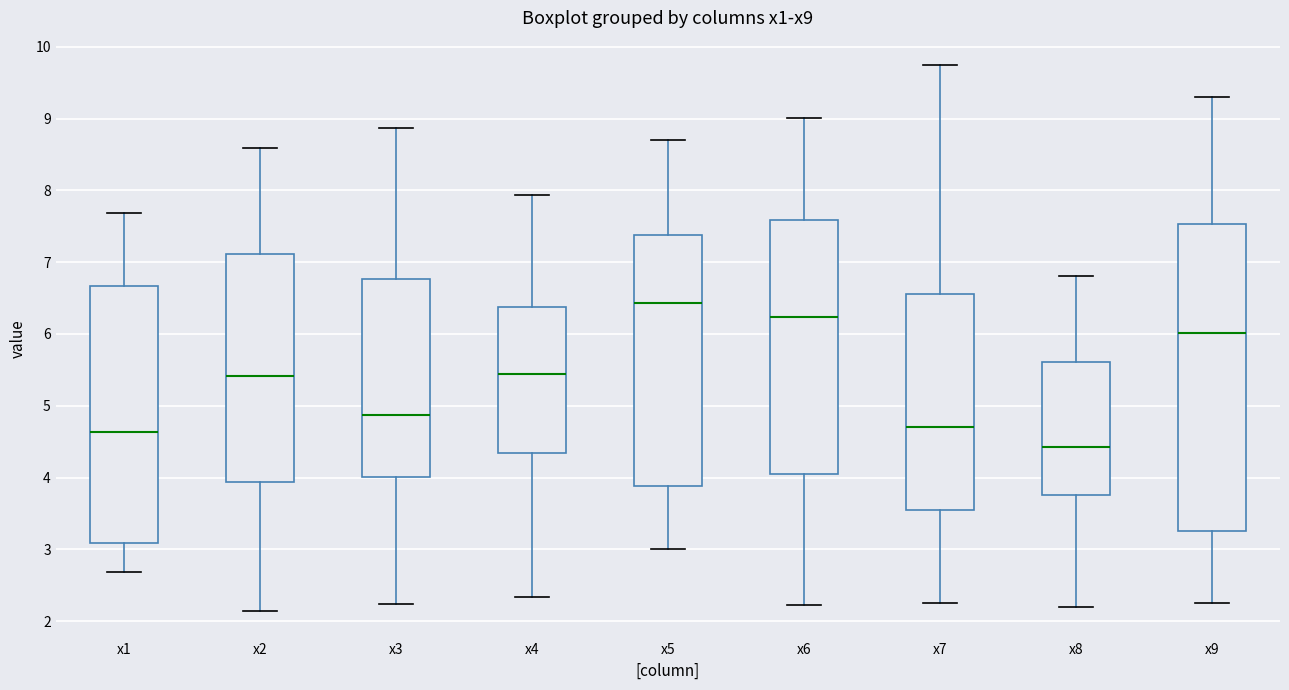

Reading left to right, read every box against the y-axis: the position of its median line, the range the box covers, and the ends of its whiskers. The values are not printed on the chart, so give them approximately, as read against the axis.

x1: median 4.6, box 3.1 to 6.7, whiskers 2.7 to 7.7
x2: median 5.4, box 3.9 to 7.1, whiskers 2.1 to 8.6
x3: median 4.9, box 4.0 to 6.8, whiskers 2.2 to 8.9
x4: median 5.4, box 4.3 to 6.4, whiskers 2.3 to 7.9
x5: median 6.4, box 3.9 to 7.4, whiskers 3.0 to 8.7
x6: median 6.2, box 4.0 to 7.6, whiskers 2.2 to 9.0
x7: median 4.7, box 3.5 to 6.6, whiskers 2.3 to 9.7
x8: median 4.4, box 3.8 to 5.6, whiskers 2.2 to 6.8
x9: median 6.0, box 3.3 to 7.5, whiskers 2.3 to 9.3